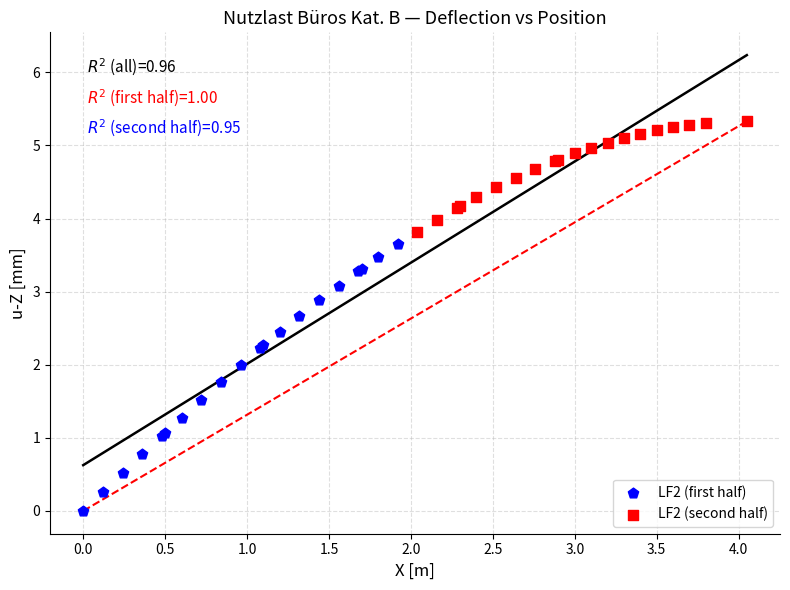

Which series contains the lowest Y value?

LF2 (first half)